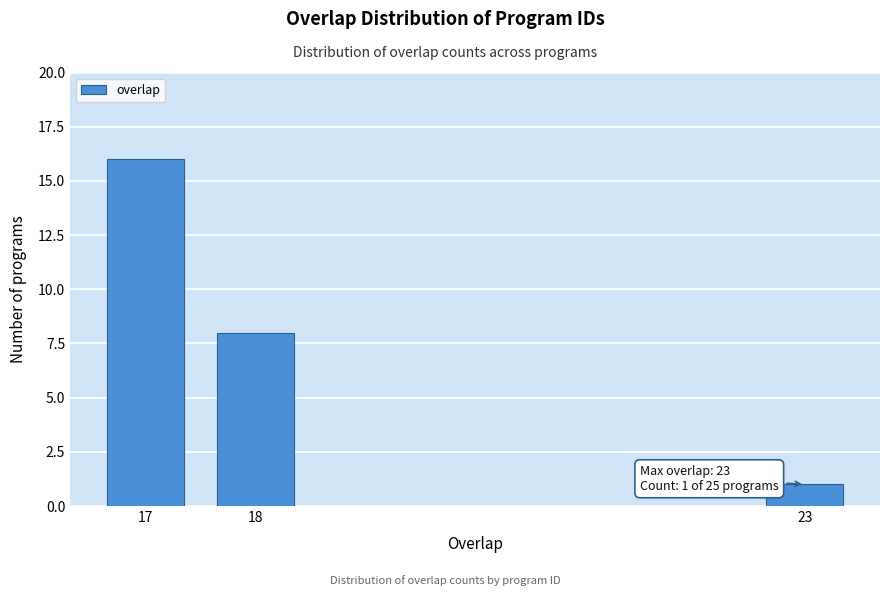

Reading left to right, list all the values displayed in this chart.

16	8	1